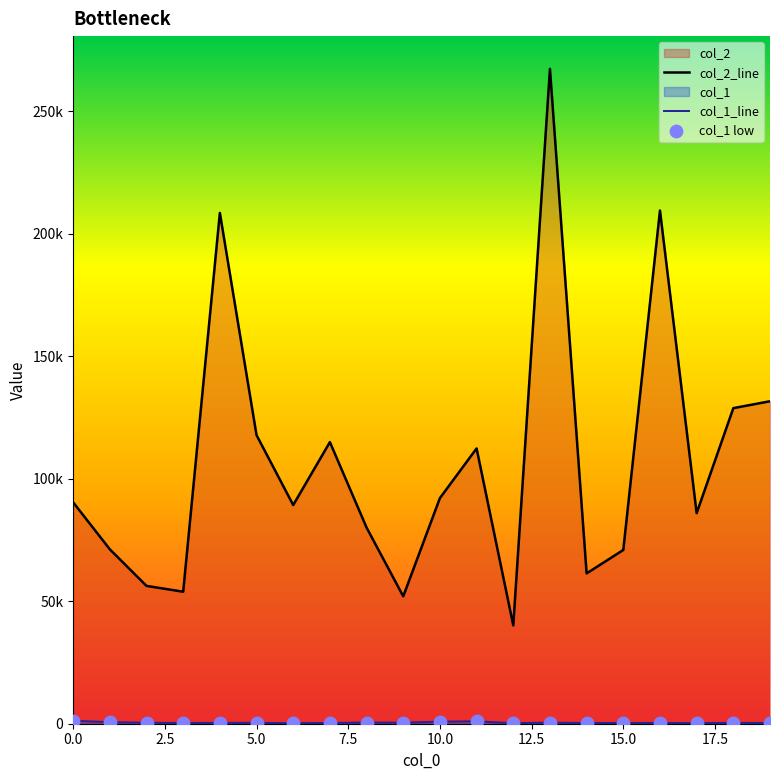

Which series has the widest spread of Y values?

col_2_line